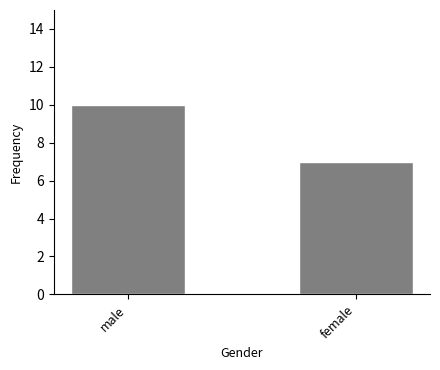

True or false: the data shows 7 at female.

True